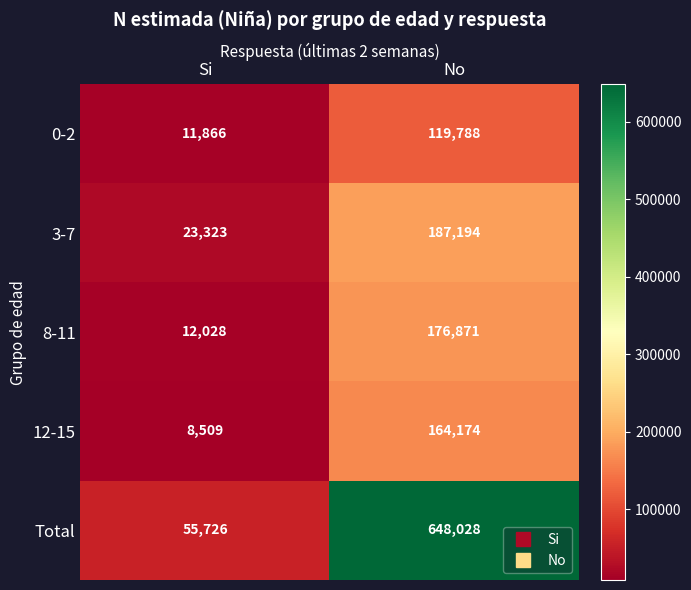

List the series in order of their peak value, highest first.

Total, 3-7, 8-11, 12-15, 0-2